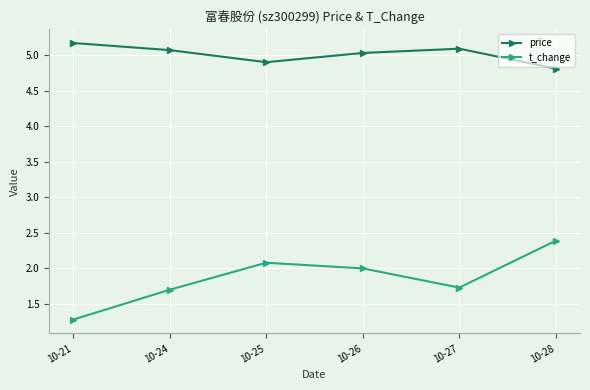

How many interior local valleys does the price series have?

1